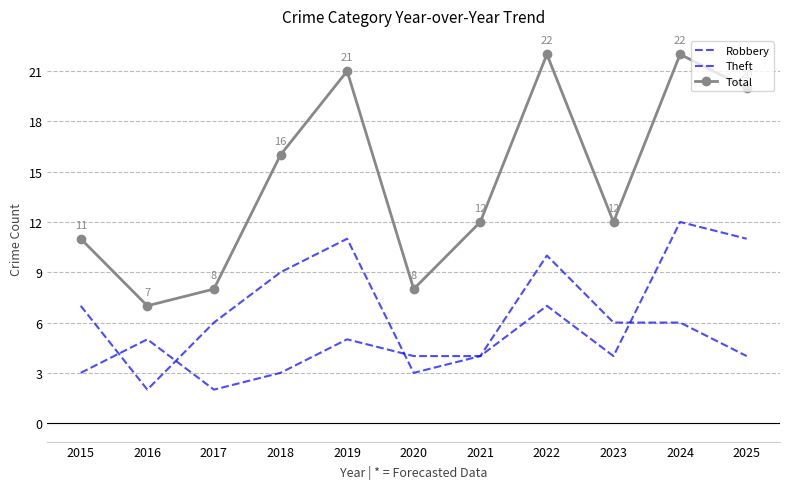

What is the sum of the Theft values at 2017 and 2019?

17